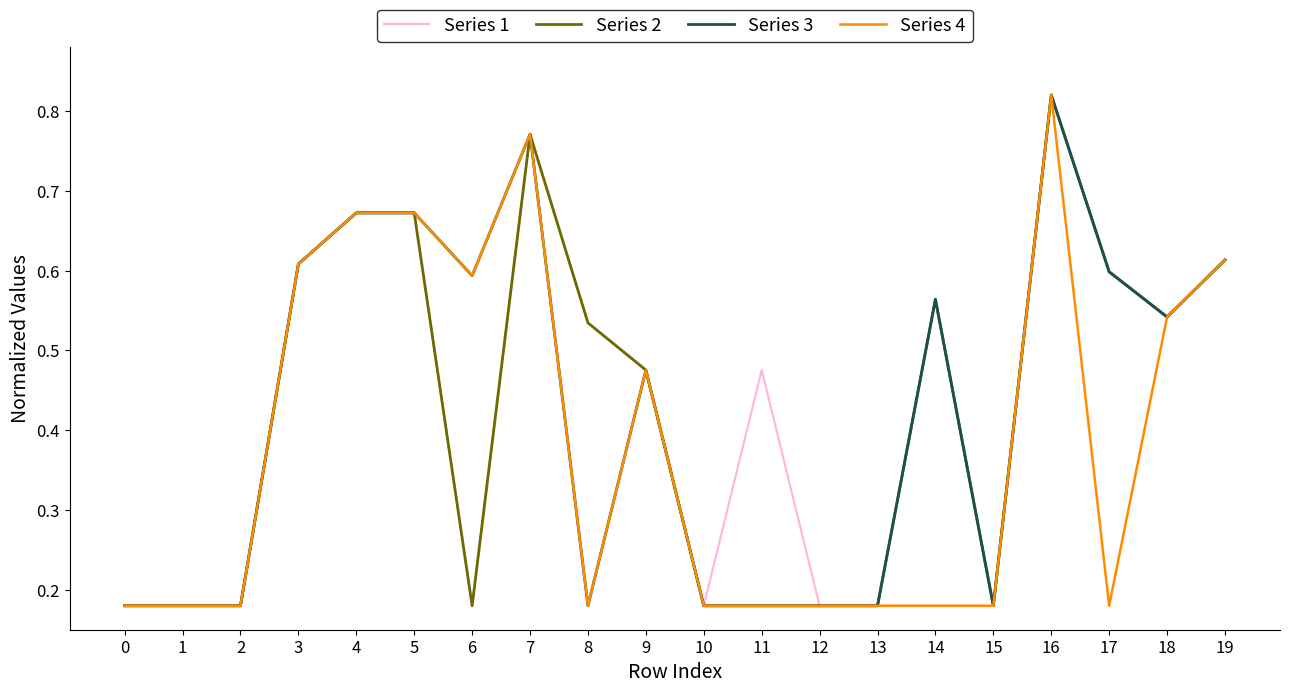

The Series 4 series shows 0.6 at 19. True or false?

True